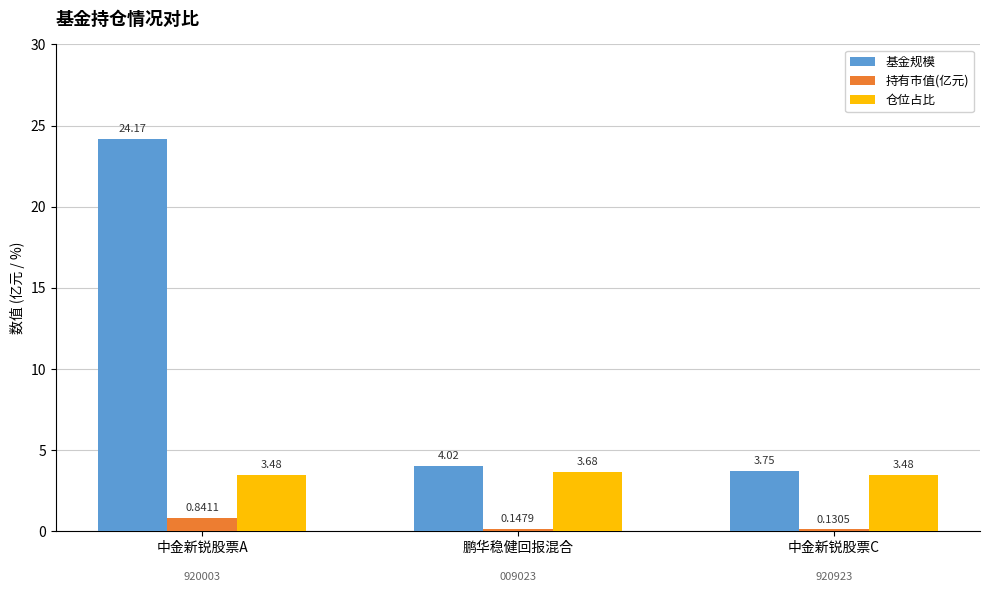

What is the sum of the 持有市值(亿元) values at 中金新锐股票A and 中金新锐股票C?

1.0